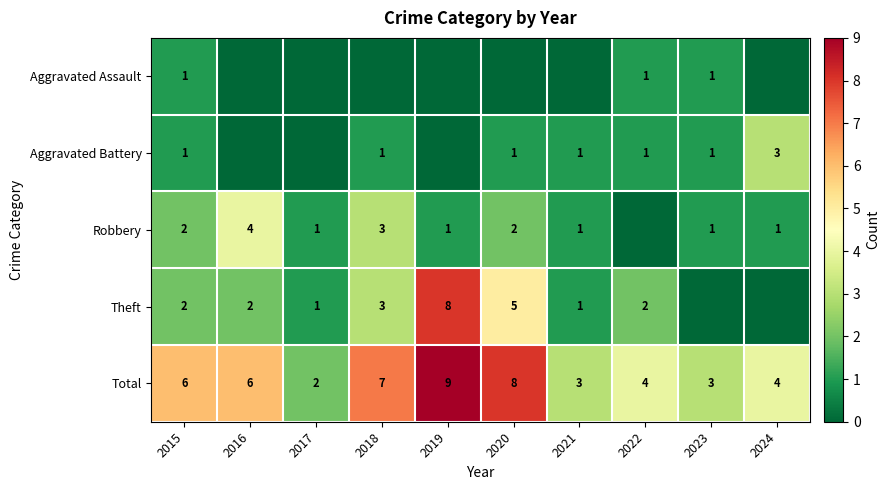

What is the difference between the maximum and minimum values in the Total series?

7